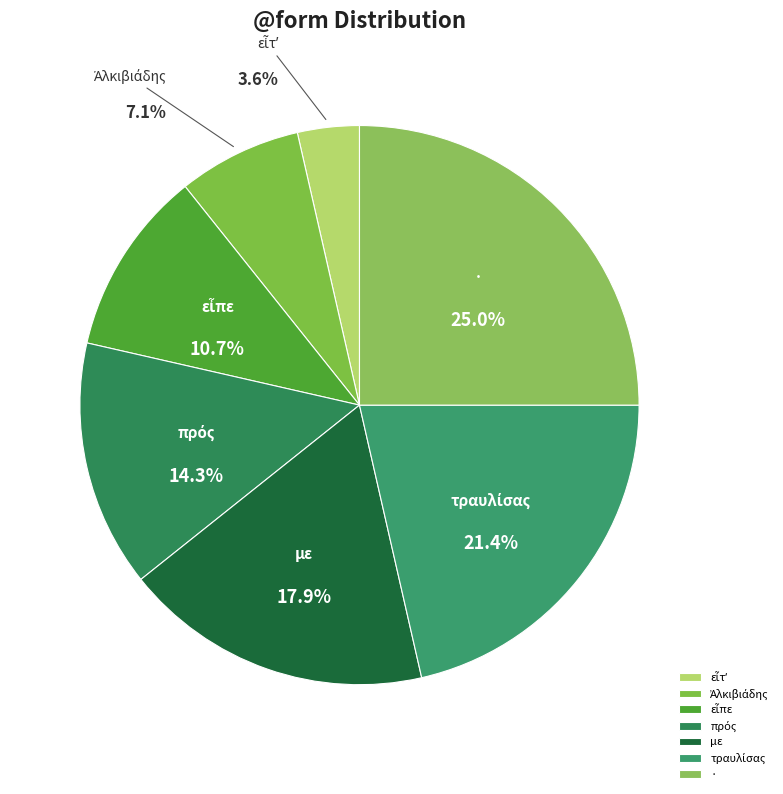

Which slice is the largest?

·